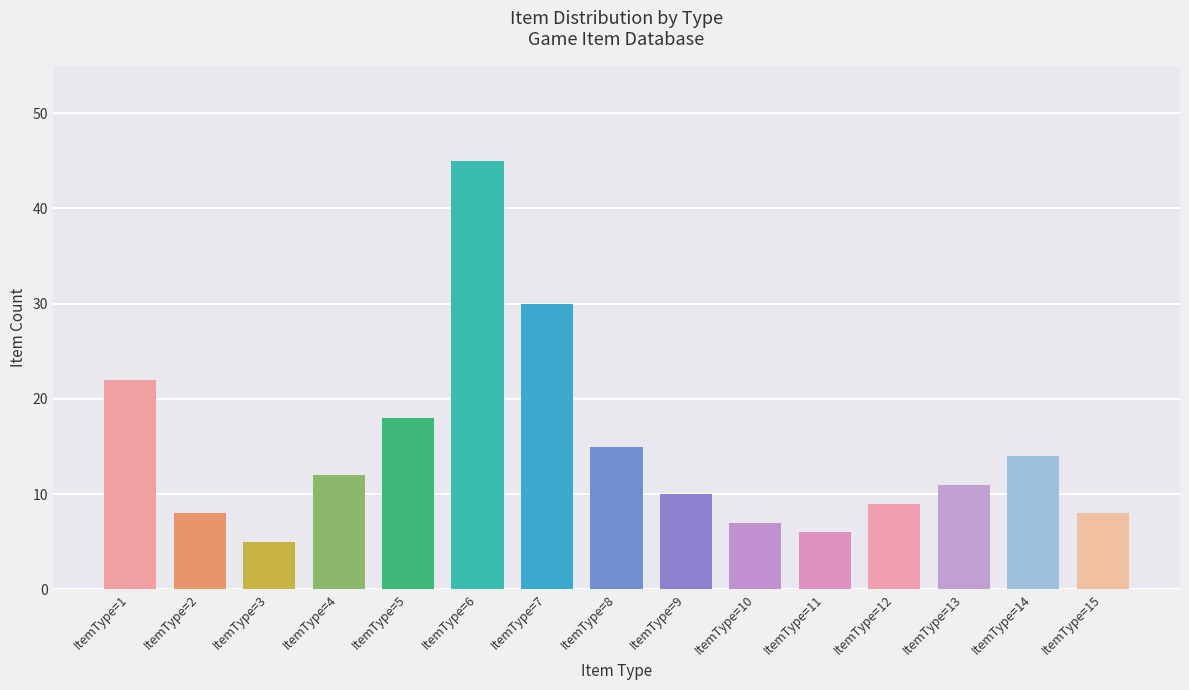

Which label corresponds to the largest value in the chart?

ItemType=6